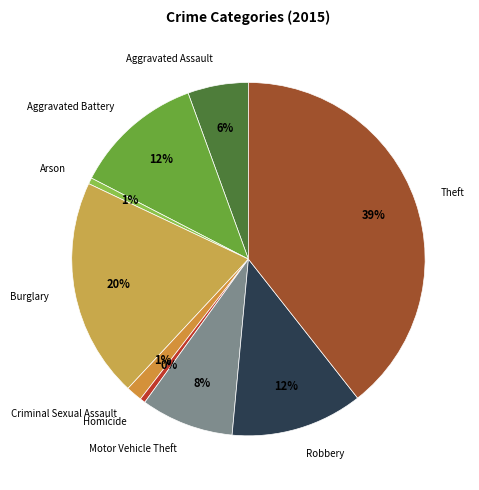

Combined, do Motor Vehicle Theft and Burglary account for over 50%?

No